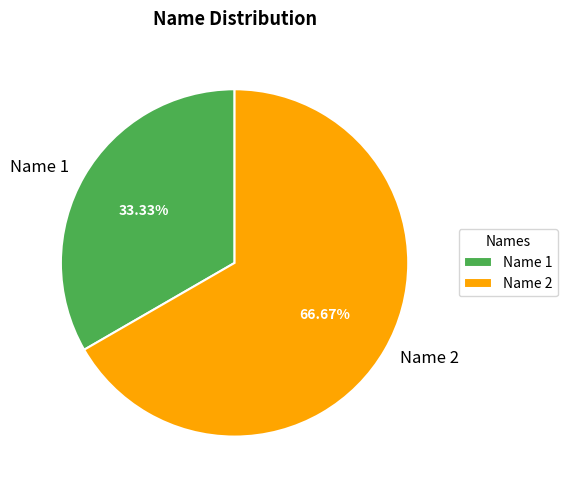

Which category has the smallest portion of the pie?

Name 1